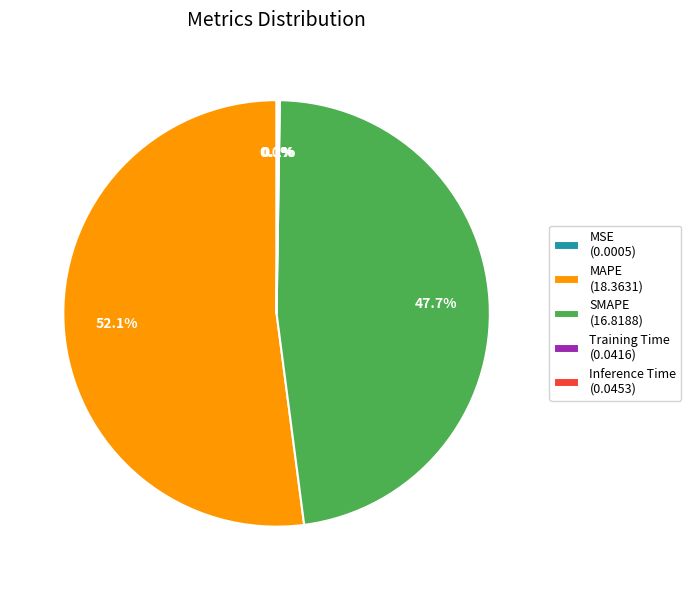

Does MAPE (18.3631) represent more than half of the total?

Yes